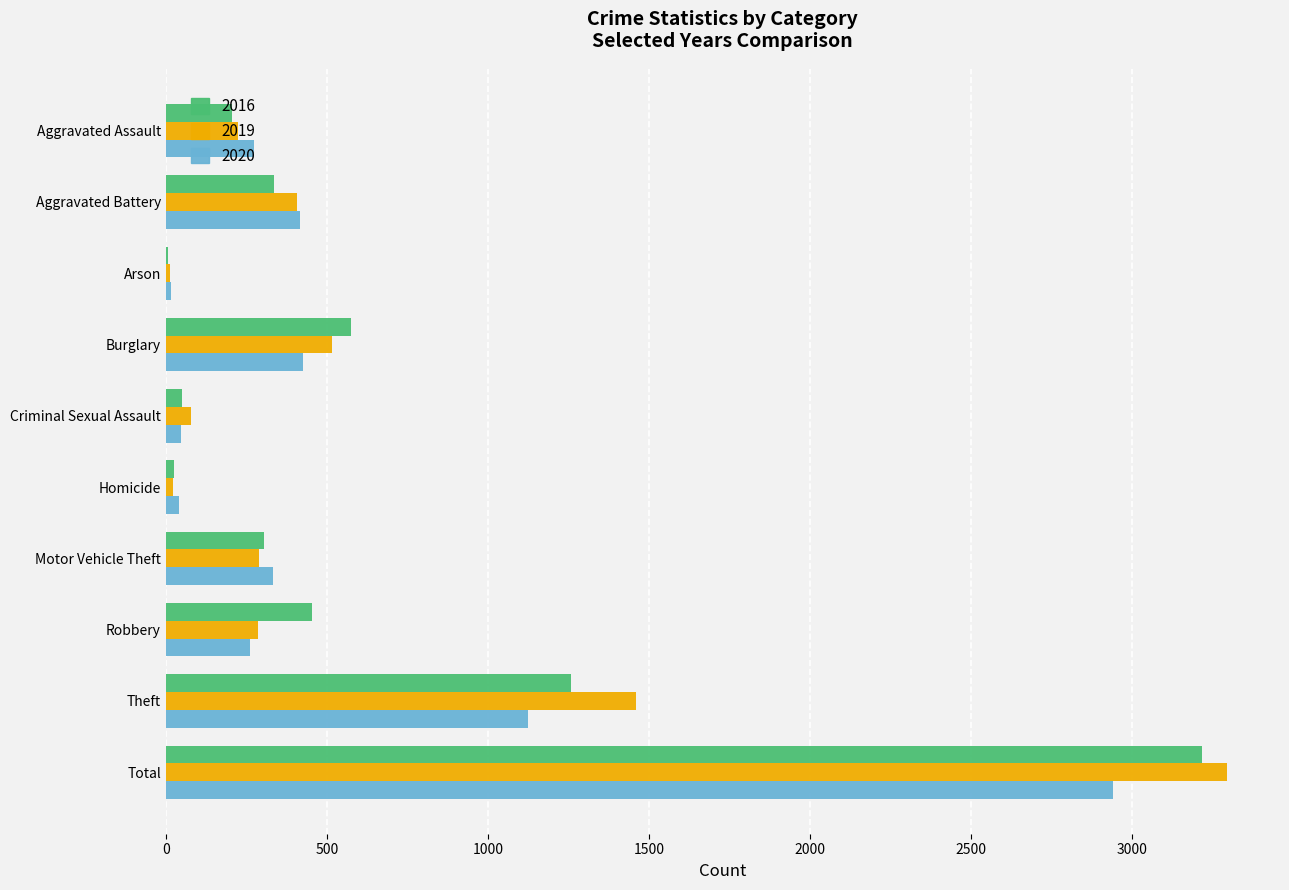

What is the total value across all series at Motor Vehicle Theft?

927